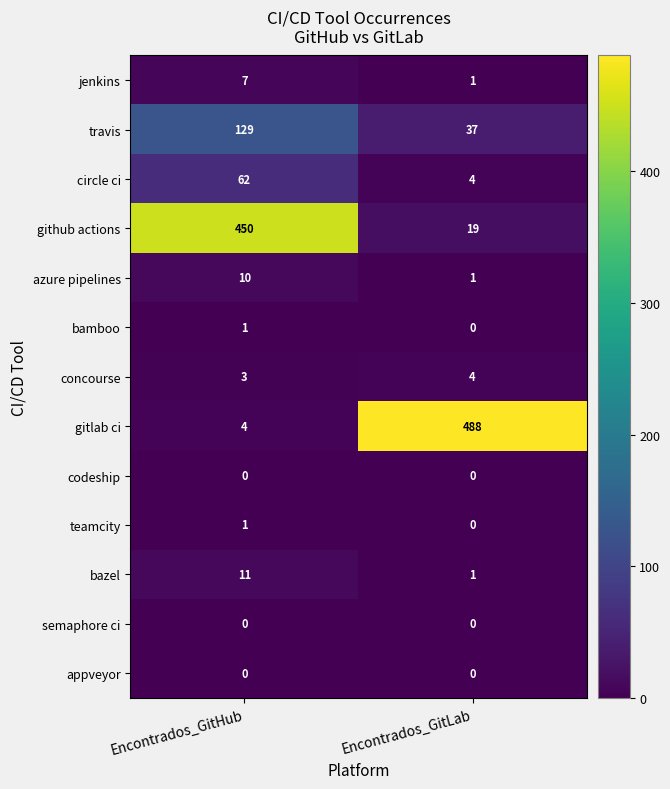

True or false: gitlab ci has a value of 488 at Encontrados_GitLab.

True